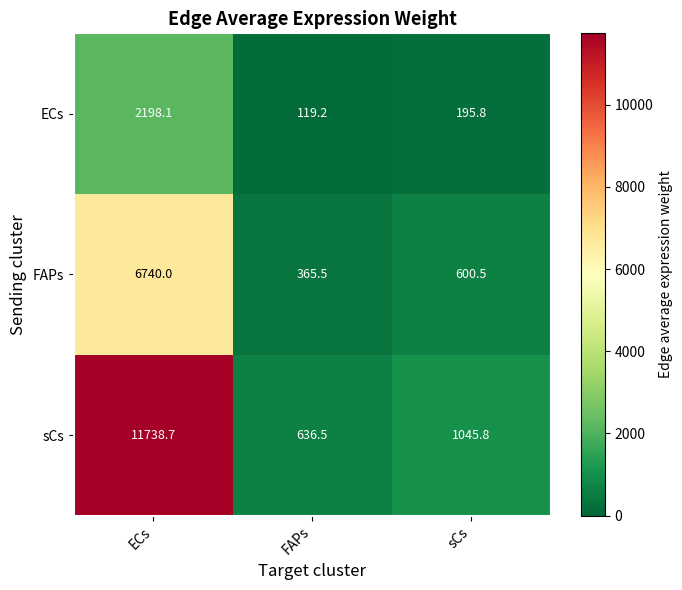

How many data points does each series have?

3